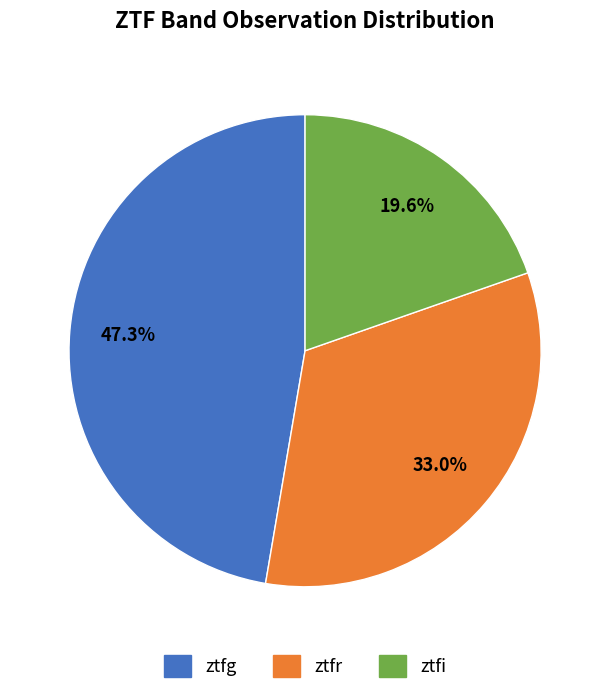

Which slice is the largest?

ztfg